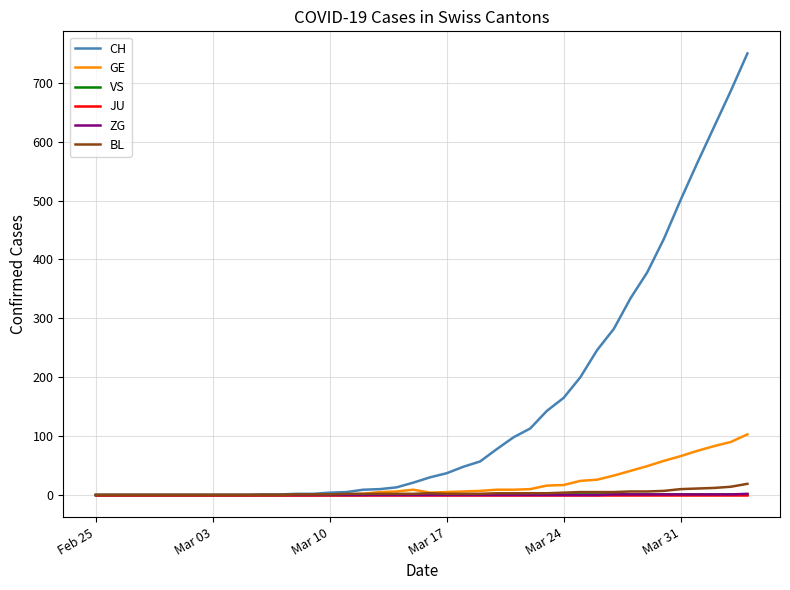

At how many categories does at least one series exceed 311?

8